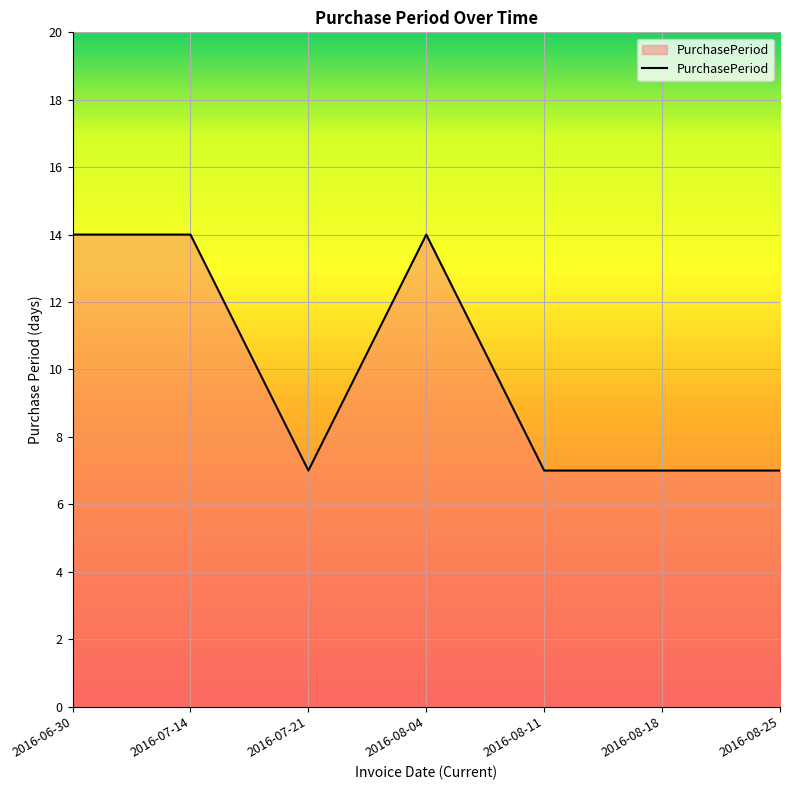

At which category does the data reach its first local valley?

2016-07-21